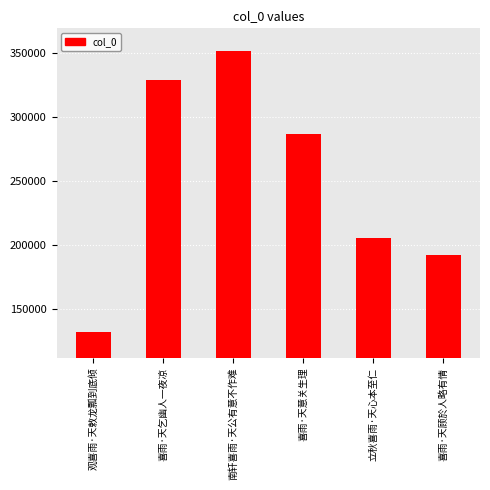

What is the sum of all values?

1495853